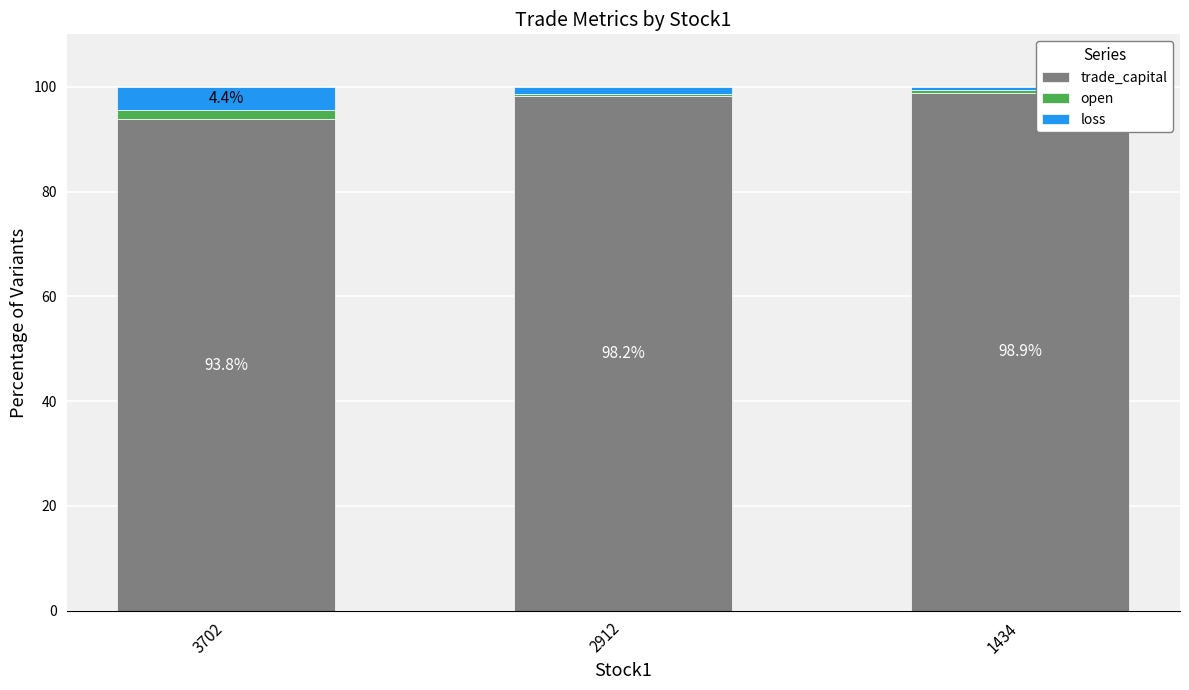

True or false: trade_capital has a value of 98.2 at 2912.

True